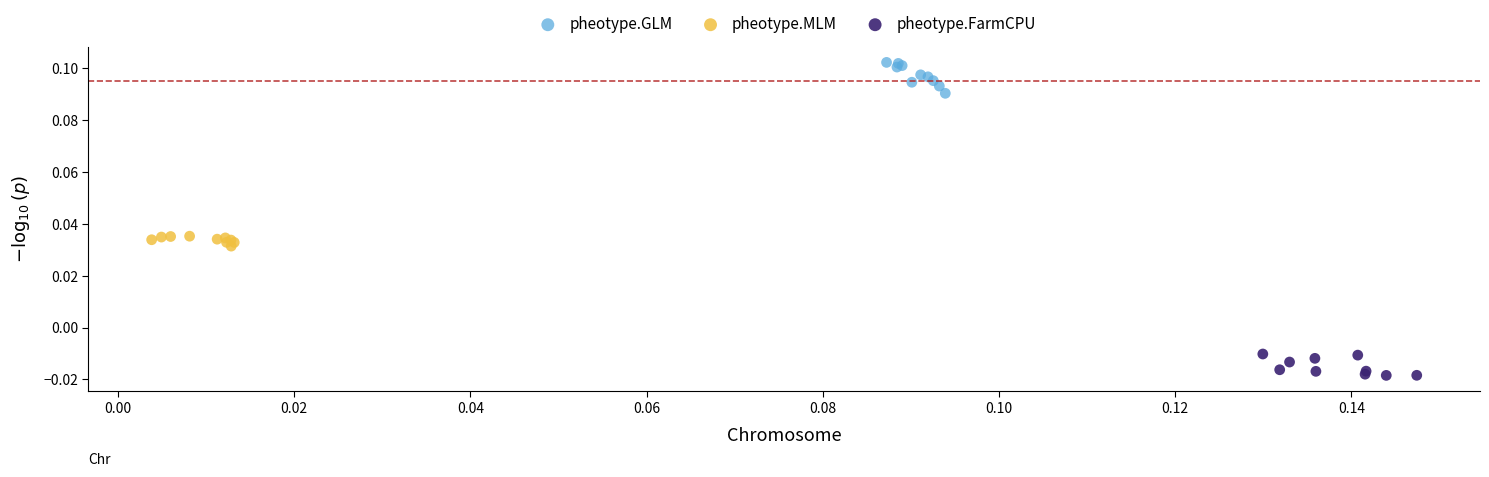

Which series contains the highest Y value?

pheotype.GLM